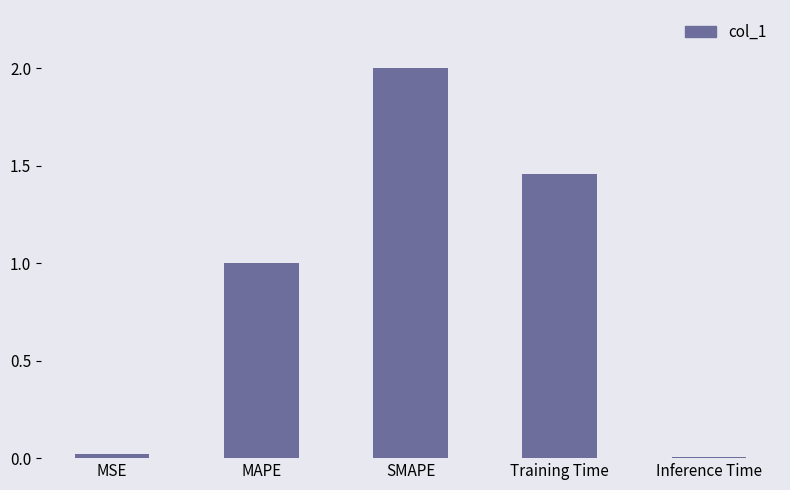

What is the sum of all values?

4.5